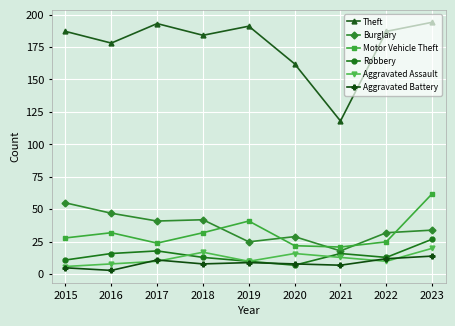

Is this an area chart (filled region under the line)?

No